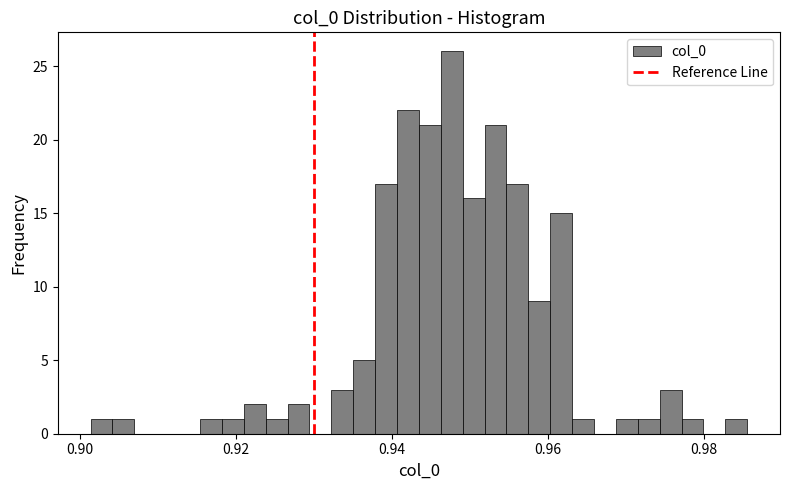

Read against the x-axis, roughly where is the centre of the tallest bar?

0.948